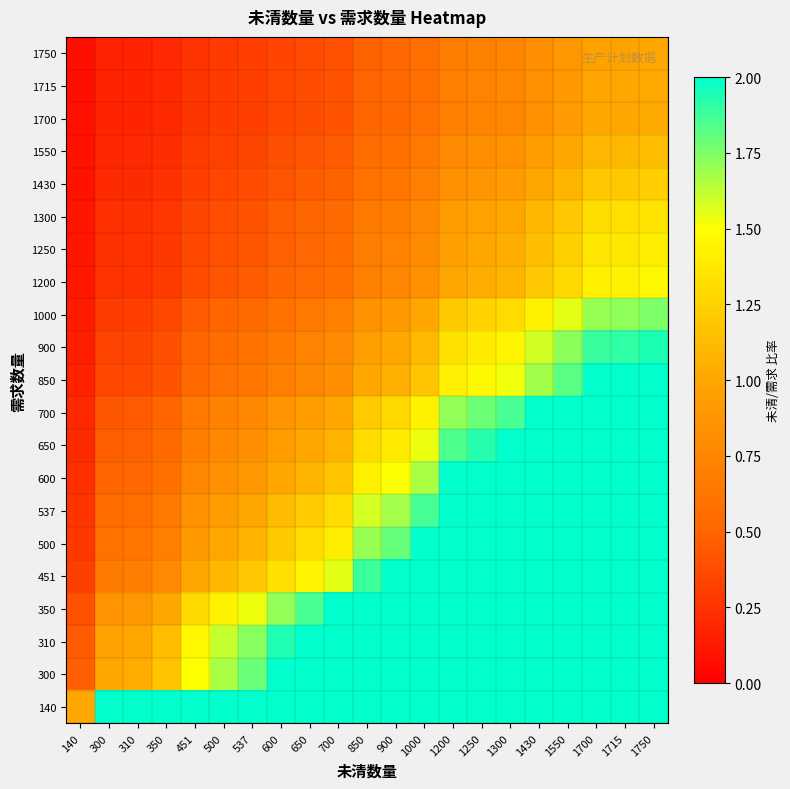

At 1750, list the series in order from largest to smallest.

140, 300, 310, 350, 451, 500, 537, 600, 650, 700, 850, 900, 1000, 1200, 1250, 1300, 1430, 1550, 1700, 1715, 1750